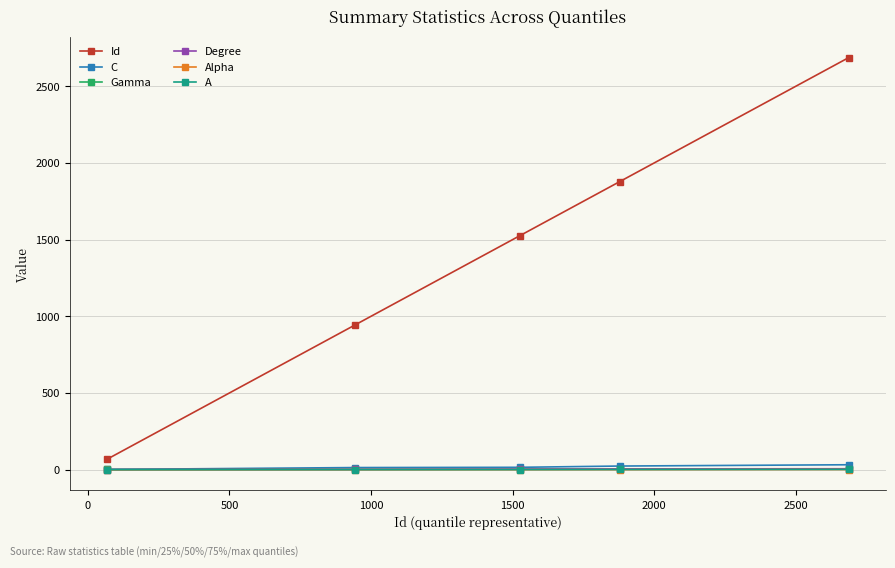

What is the value of the Id point at the 4th from the left?

1877.8